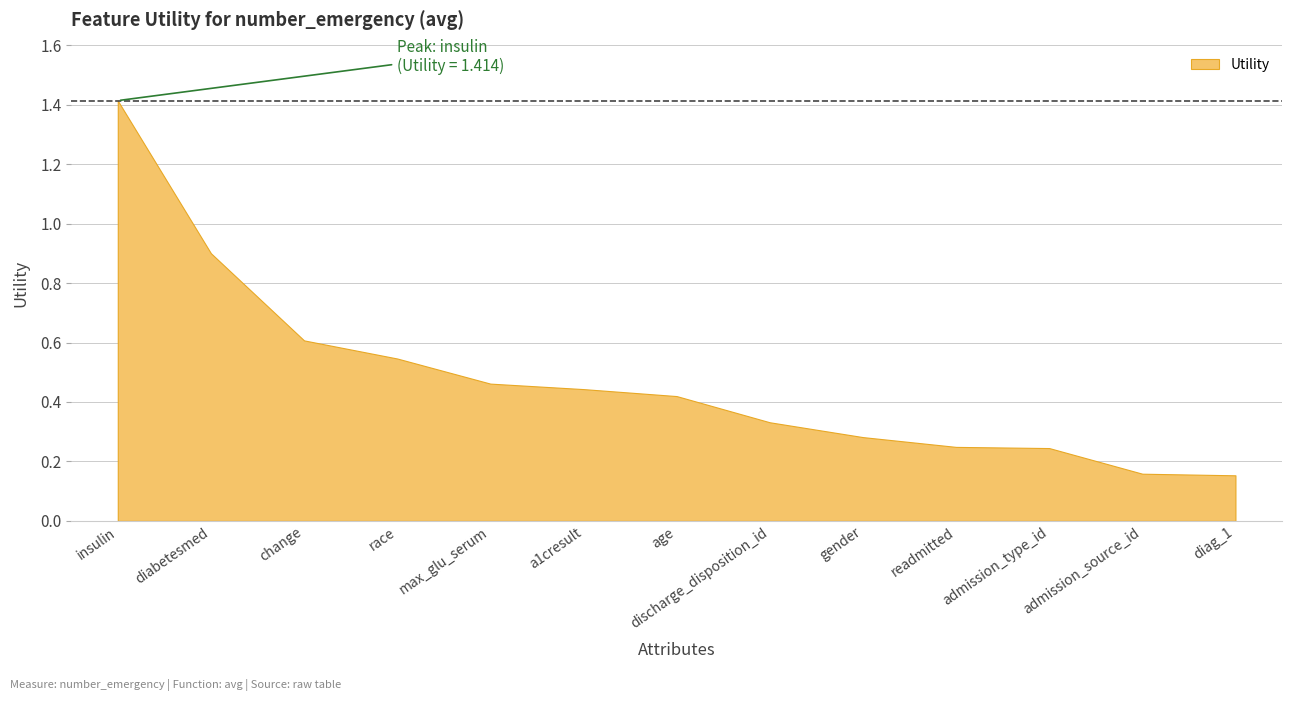

What is the difference between the values at admission_source_id and admission_type_id?

0.1